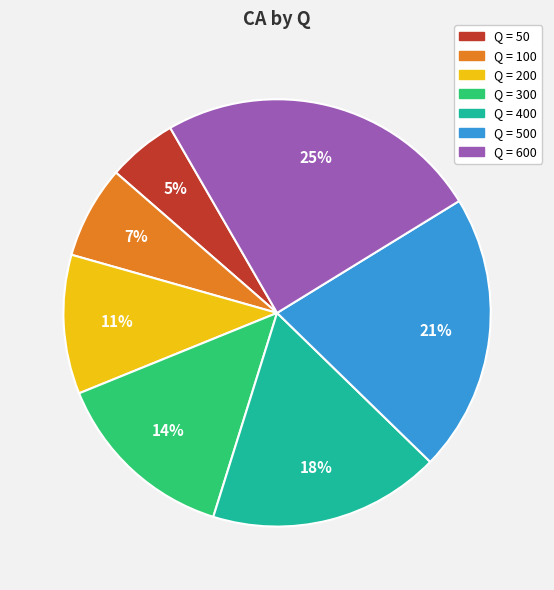

Does any single category account for the majority?

No